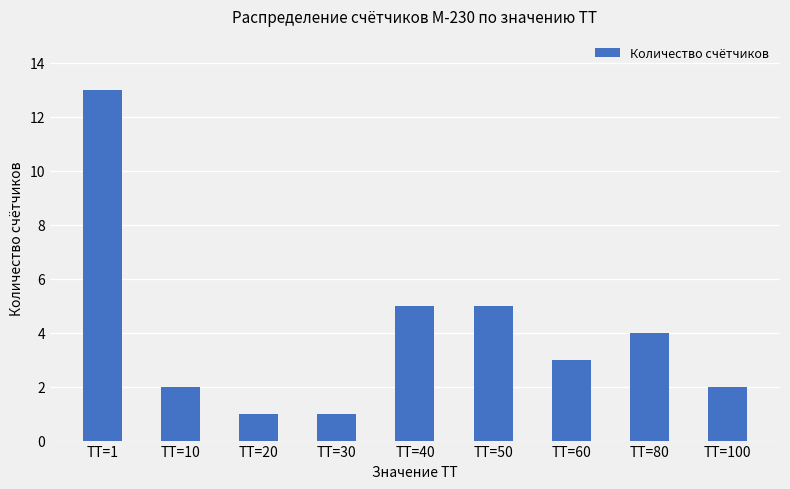

At which category does the chart reach its peak across all series?

ТТ=1